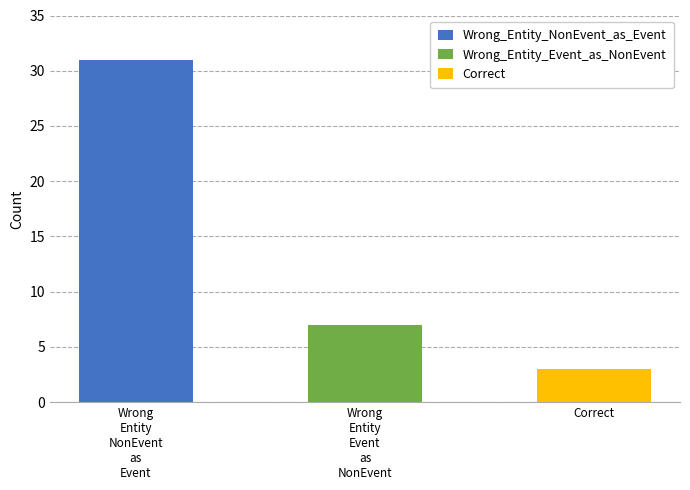

List the labels in order of value, smallest first.

Correct, Wrong_Entity_Event_as_NonEvent, Wrong_Entity_NonEvent_as_Event